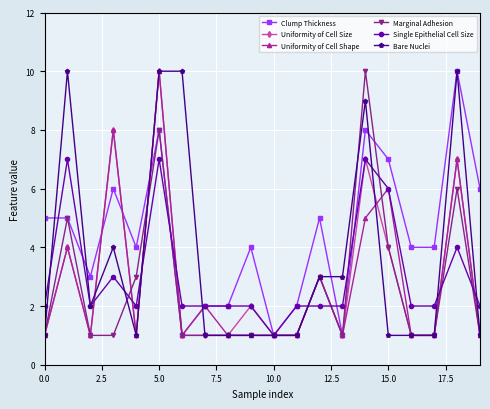

Reading left to right, transcribe all the data shown in this chart.

Clump Thickness: 5	5	3	6	4	8	1	2	2	4	1	2	5	1	8	7	4	4	10	6
Uniformity of Cell Size: 1	4	1	8	1	10	1	1	1	2	1	1	3	1	7	4	1	1	7	1
Uniformity of Cell Shape: 1	4	1	8	1	10	1	2	1	1	1	1	3	1	5	6	1	1	7	1
Marginal Adhesion: 1	5	1	1	3	8	1	1	1	1	1	1	3	1	10	4	1	1	6	1
Single Epithelial Cell Size: 2	7	2	3	2	7	2	2	2	2	1	2	2	2	7	6	2	2	4	2
Bare Nuclei: 1	10	2	4	1	10	10	1	1	1	1	1	3	3	9	1	1	1	10	1